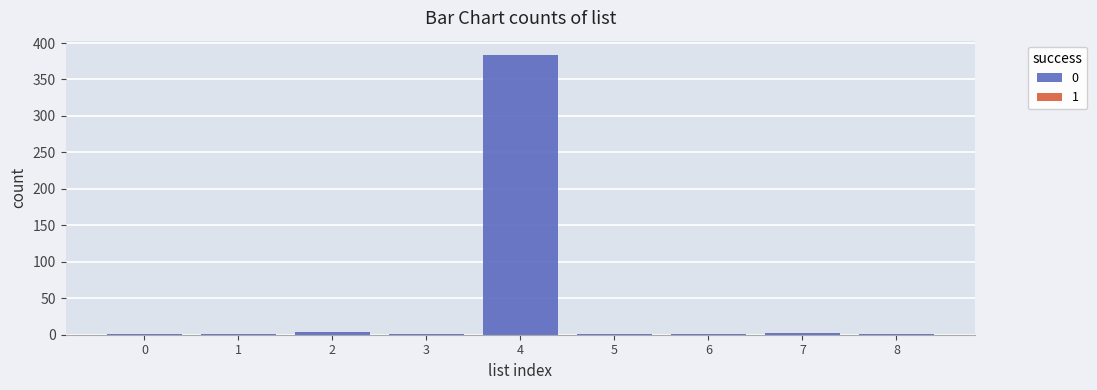

Is it true that 1 equals 0 at 7?

True